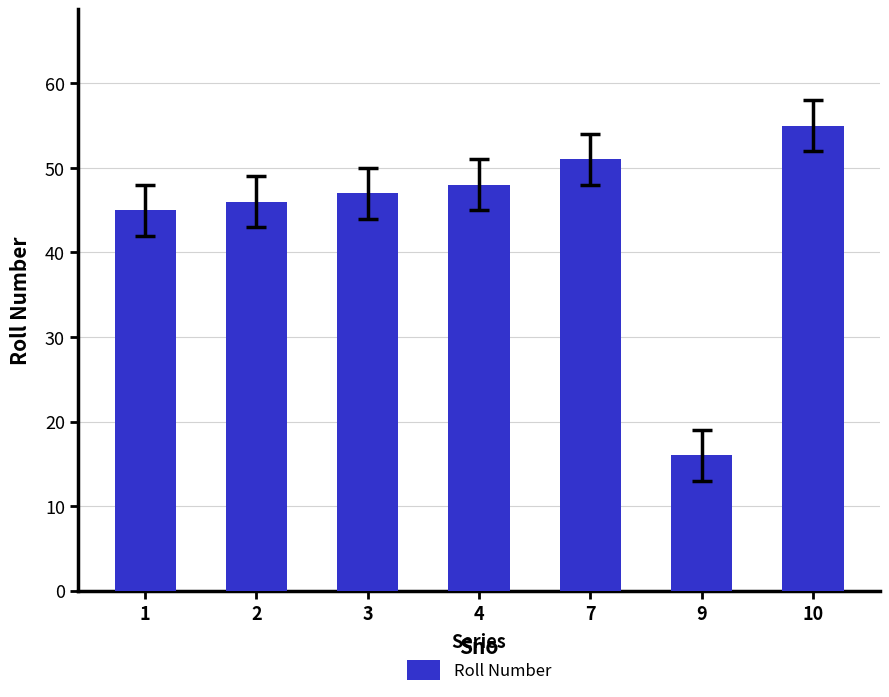

List the labels in order of value, smallest first.

9, 1, 2, 3, 4, 7, 10